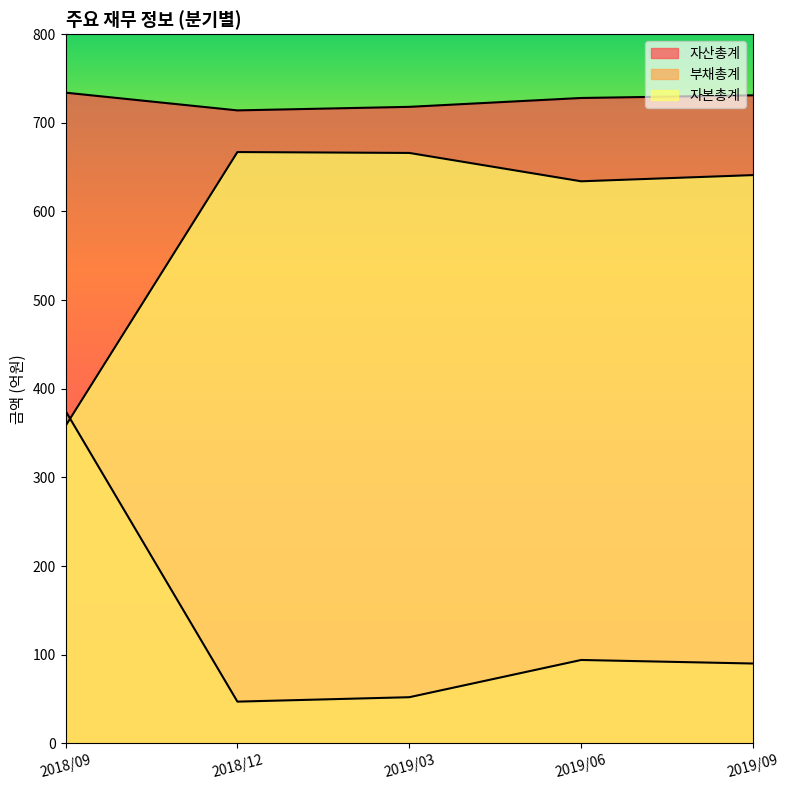

What is the total value across all series at 2019/09?

1462